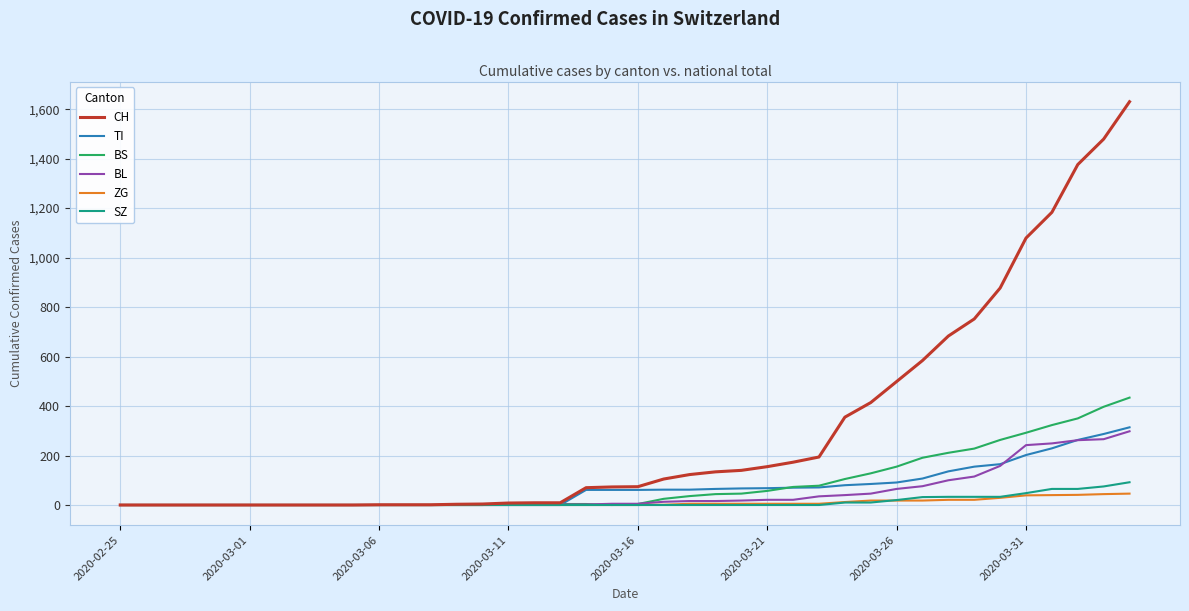

Which series has the widest spread of values?

CH